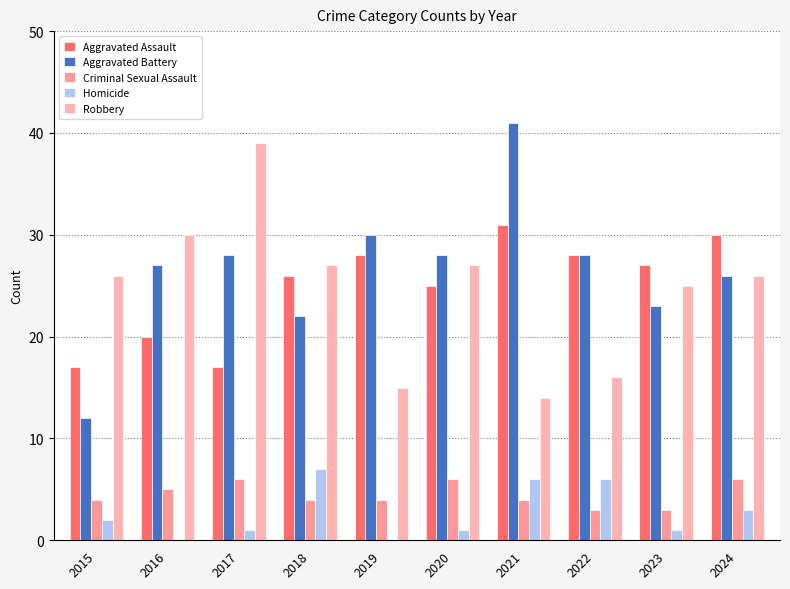

The Homicide series shows 1 at 2015. True or false?

False